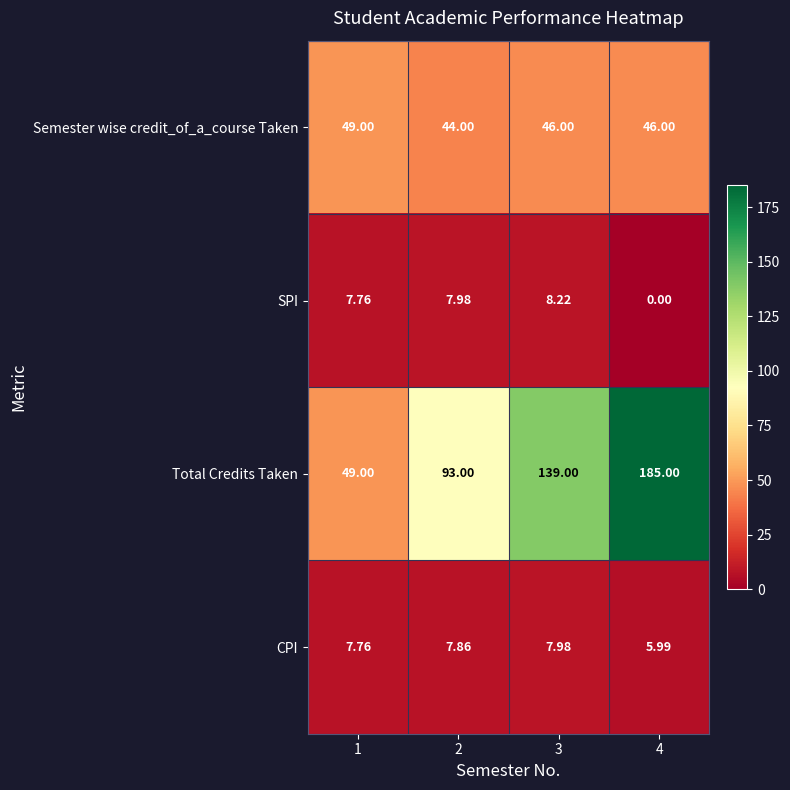

Which series has the largest range (max minus min)?

Total Credits Taken